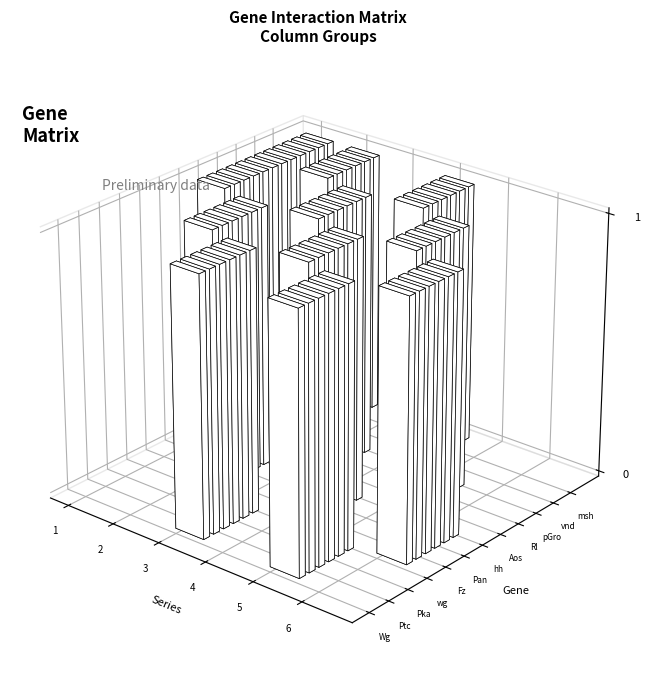

True or false: col_6 has a value of 0 at Pka.

True